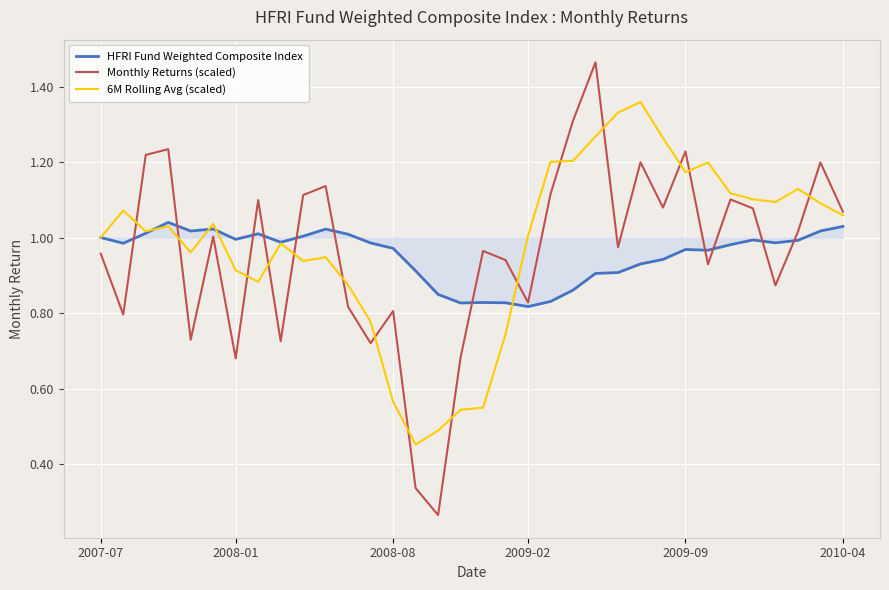

What are all the series names shown in the legend?

HFRI Fund Weighted Composite Index, Monthly Returns (scaled), 6M Rolling Avg (scaled)